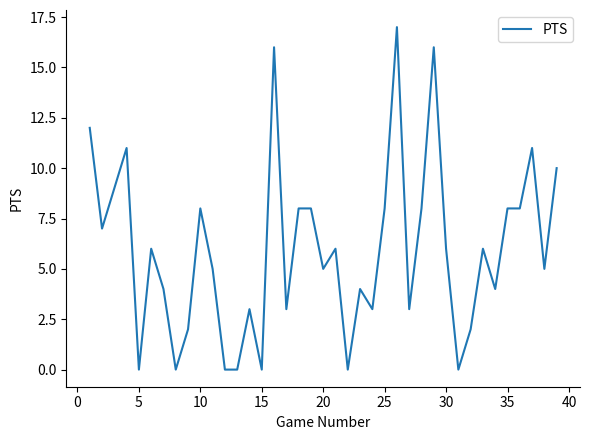

Reading left to right, transcribe all the data shown in this chart.

12	7	9	11	0	6	4	0	2	8	5	0	0	3	0	16	3	8	8	5	6	0	4	3	8	17	3	8	16	6	0	2	6	4	8	8	11	5	10